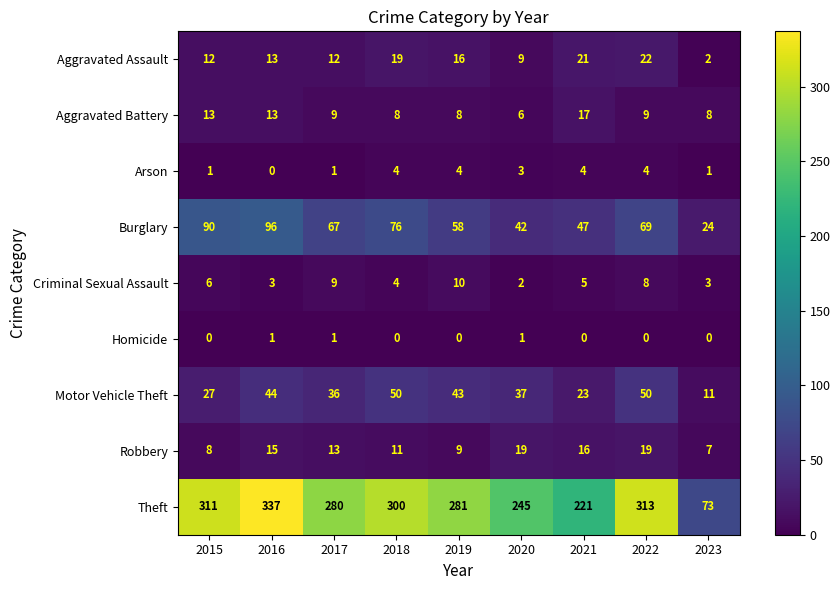

At which label is Theft closest to 205?

2021